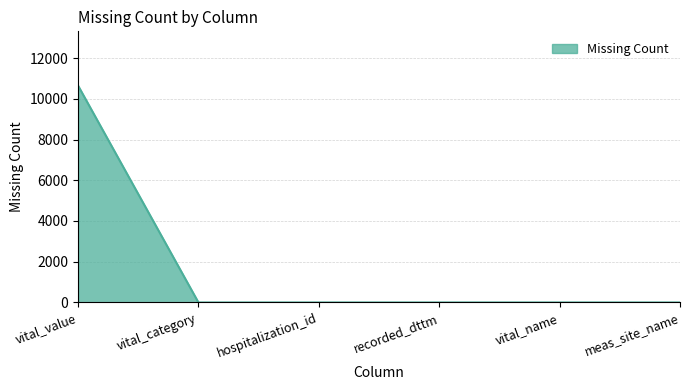

What is the average value?

1775